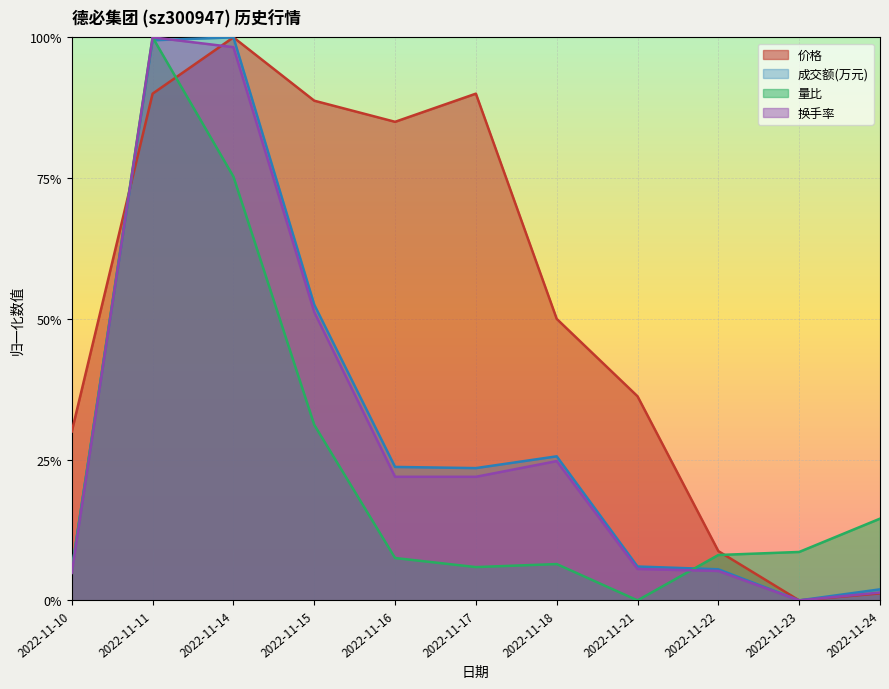

At which label does 价格 reach its minimum?

2022-11-23